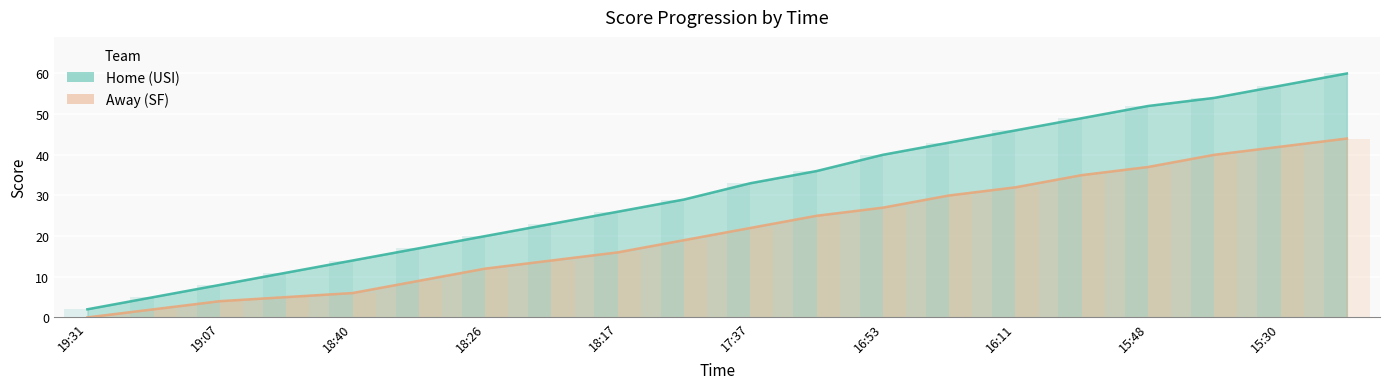

Between 18:26 and 17:23, which is larger?

17:23